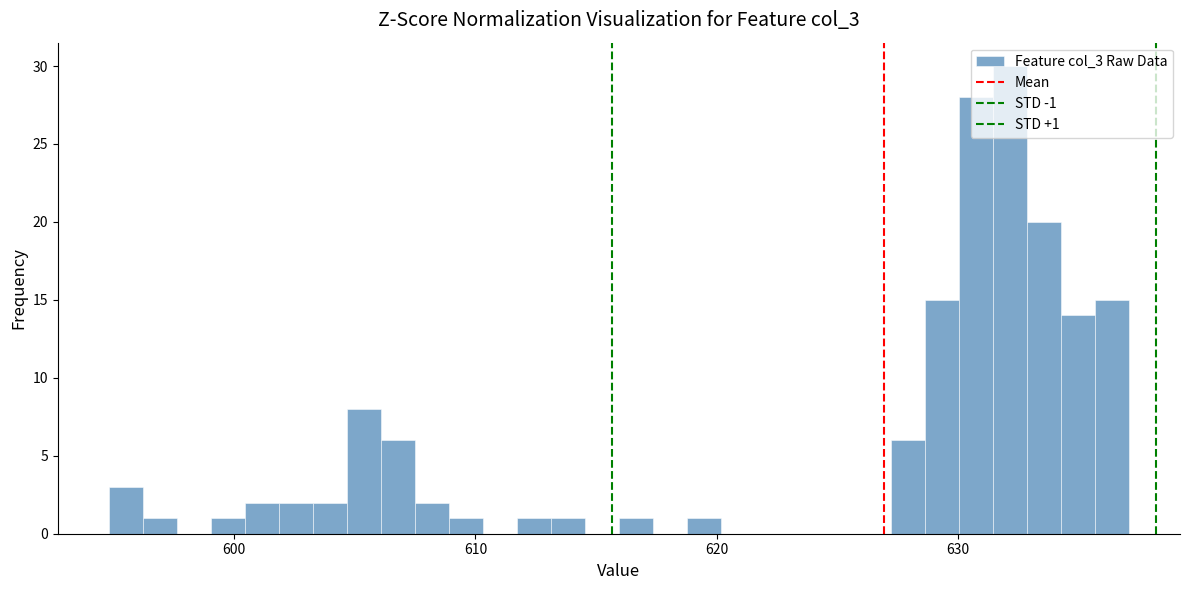

Read against the x-axis, roughly where is the centre of the tallest bar?

632